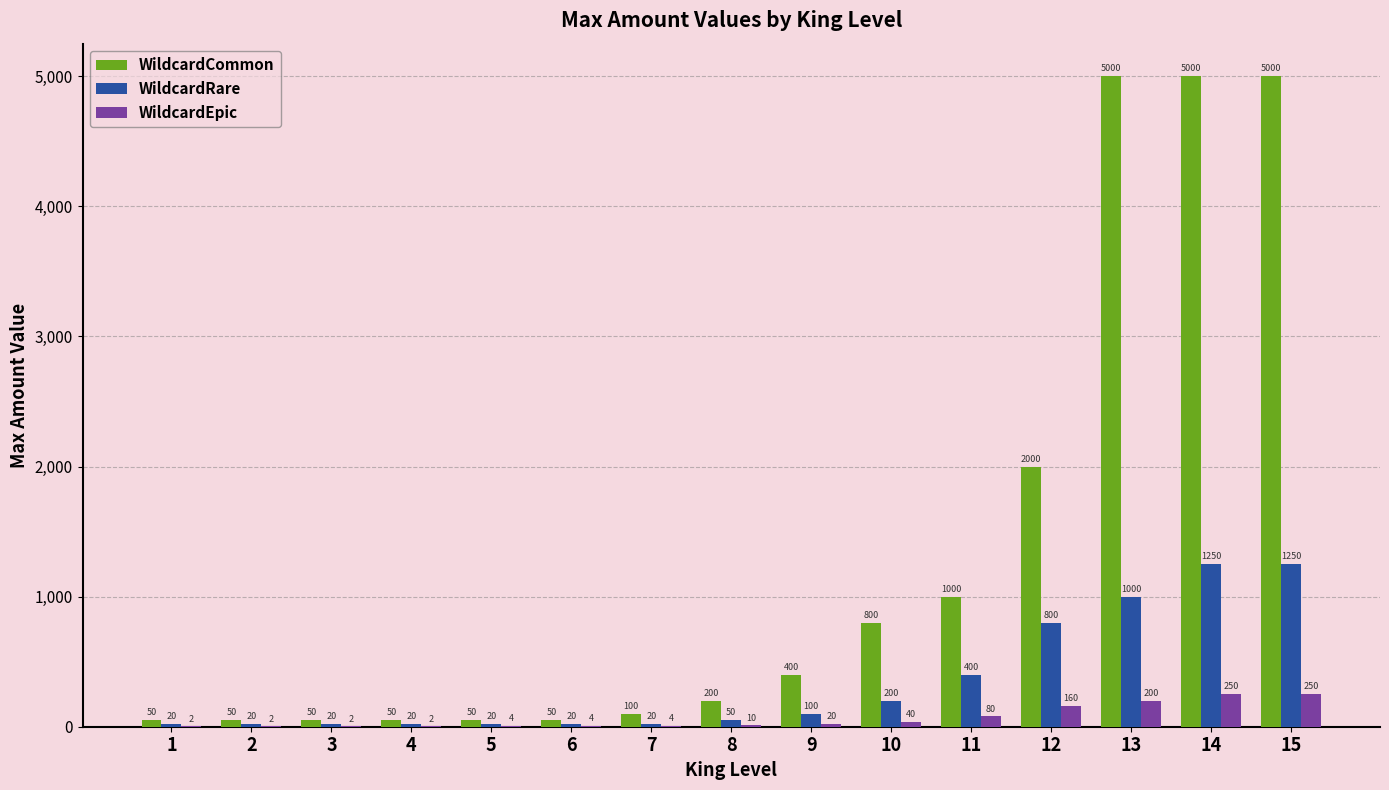

True or false: WildcardCommon has a value of 50 at 2.

True